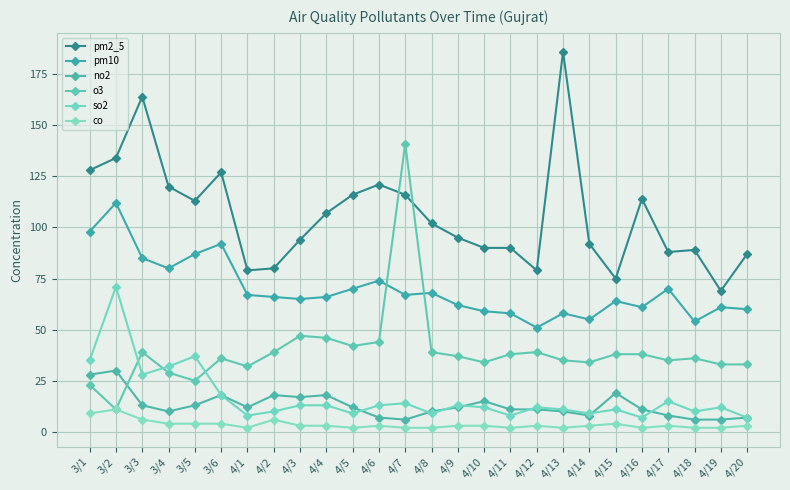

Is the value of pm2_5 at 4/17 greater than the value of no2 at 4/14?

Yes